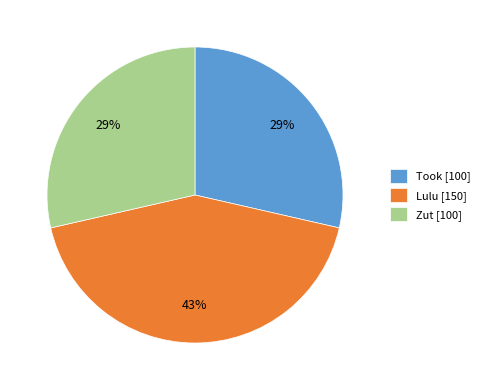

What percentage is the Took slice, to the nearest percent?

29%